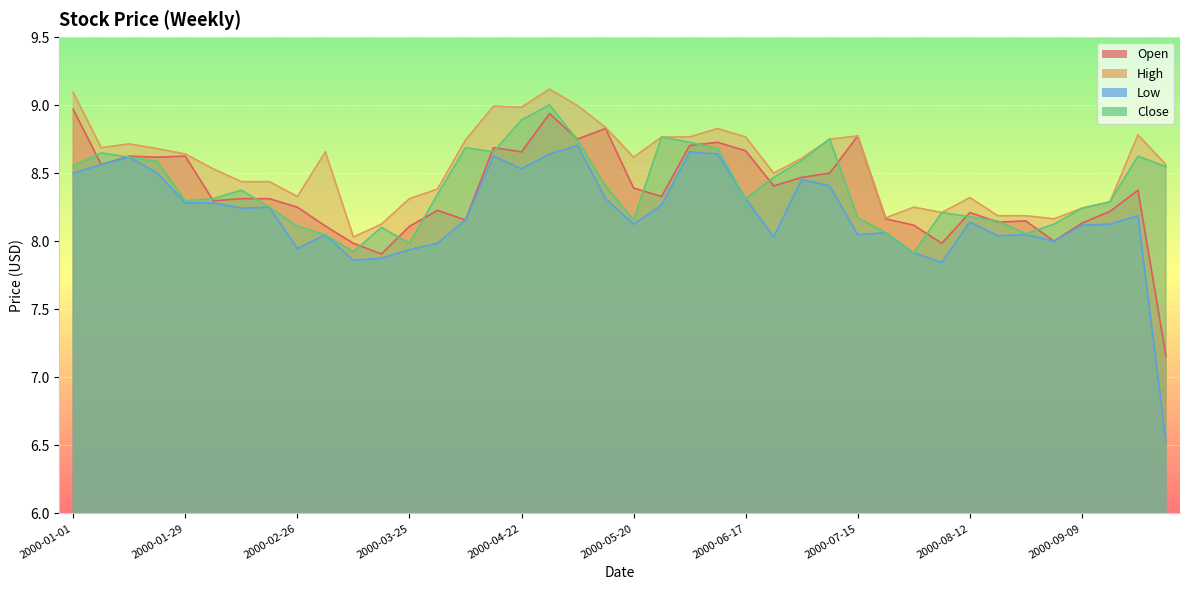

At which category does Low reach its first local valley?

2000-02-12